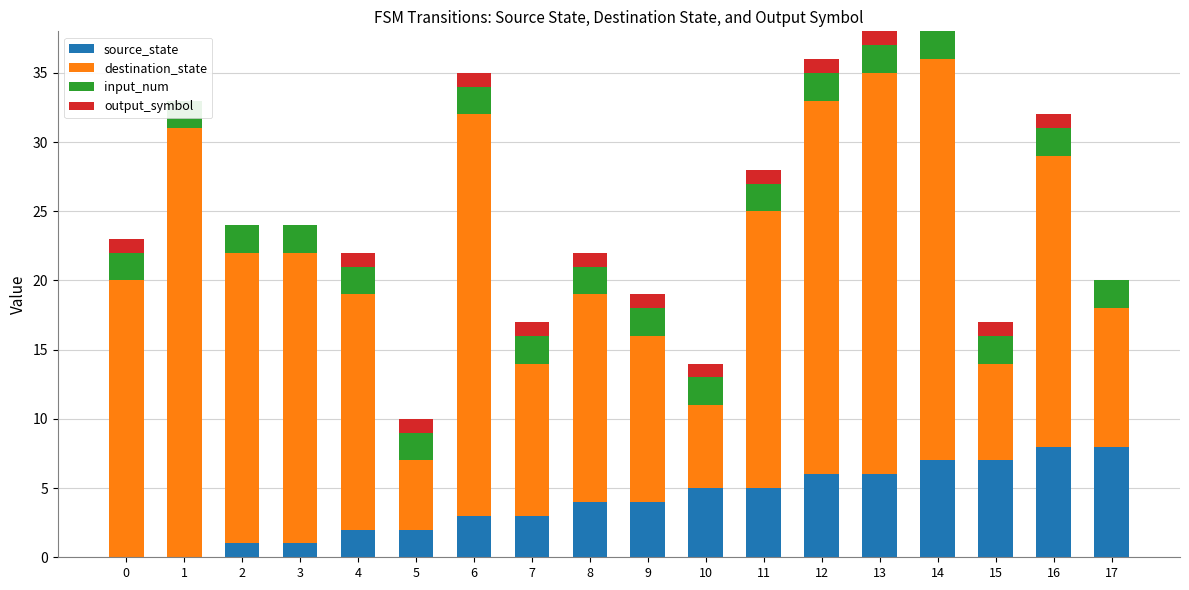

Which series has the widest spread of values?

destination_state